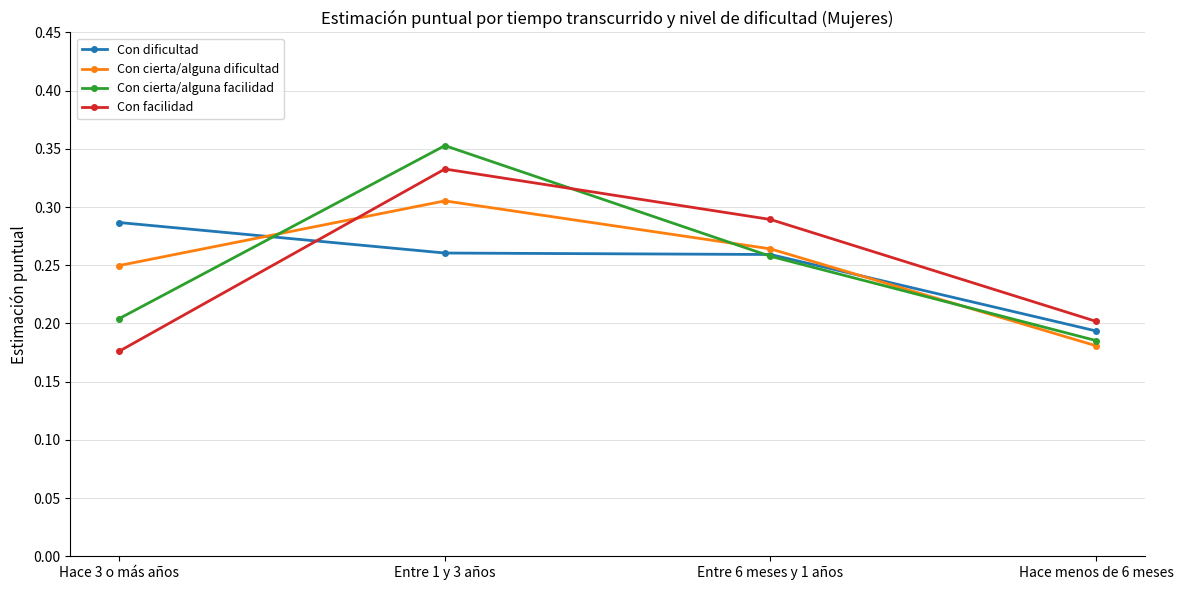

Which category has the lowest value in the Con cierta/alguna dificultad series?

Hace menos de 6 meses